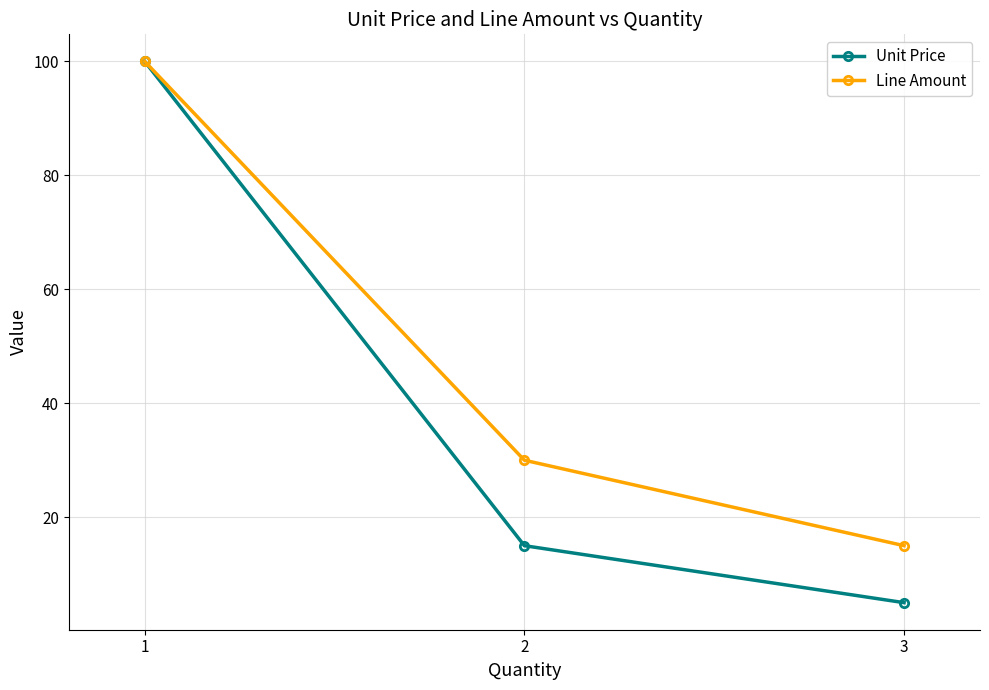

Which series has the largest range (max minus min)?

Unit Price